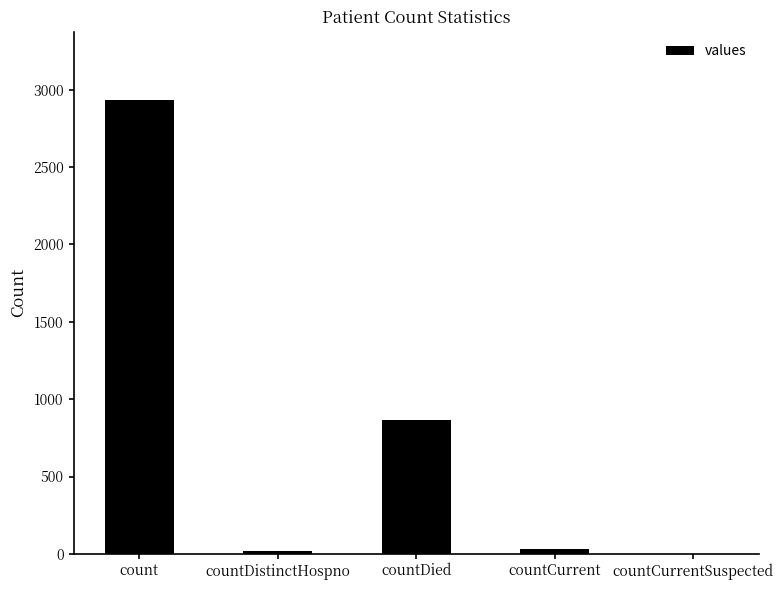

What is the sum of all values?

3848